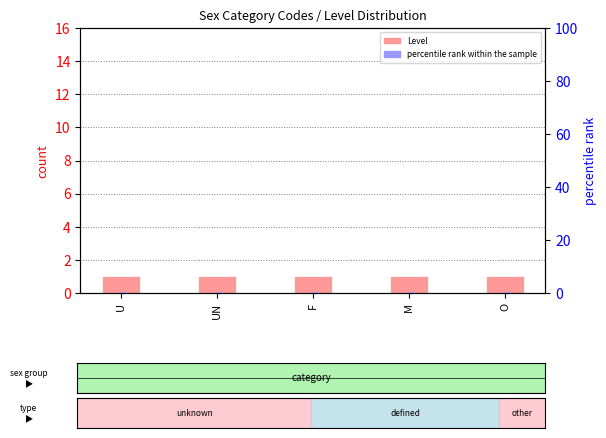

Reading left to right, list all the values displayed in this chart.

Level: 1.0	1.0	1.0	1.0	1.0
percentile rank within the sample: 0.2	0.2	0.2	0.2	0.2